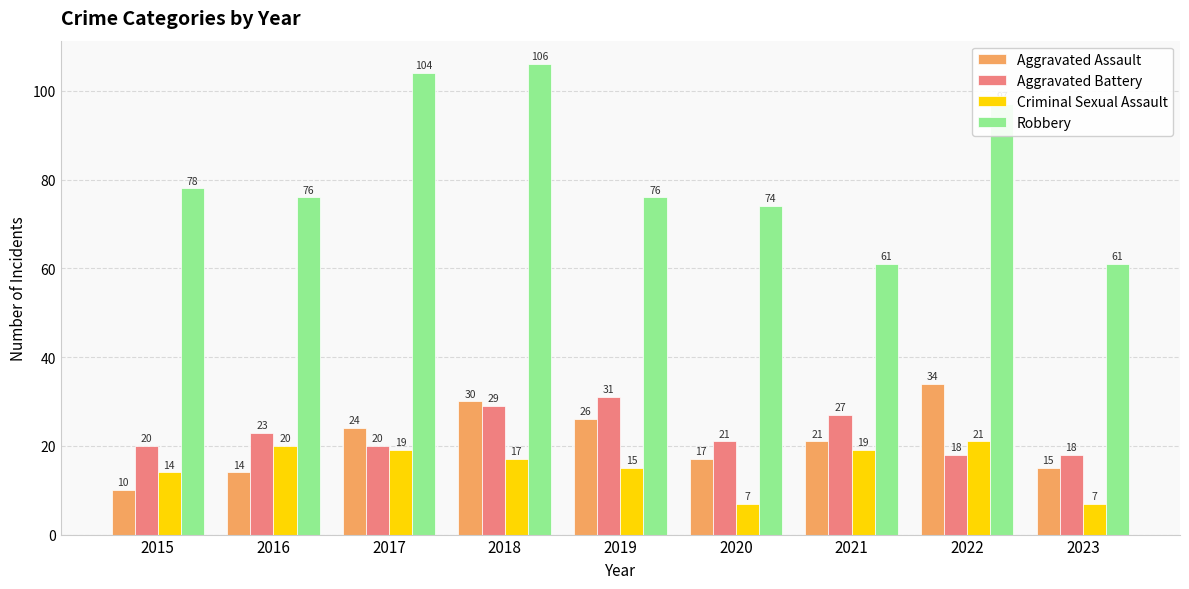

What is the total value across all series at 2016?

133